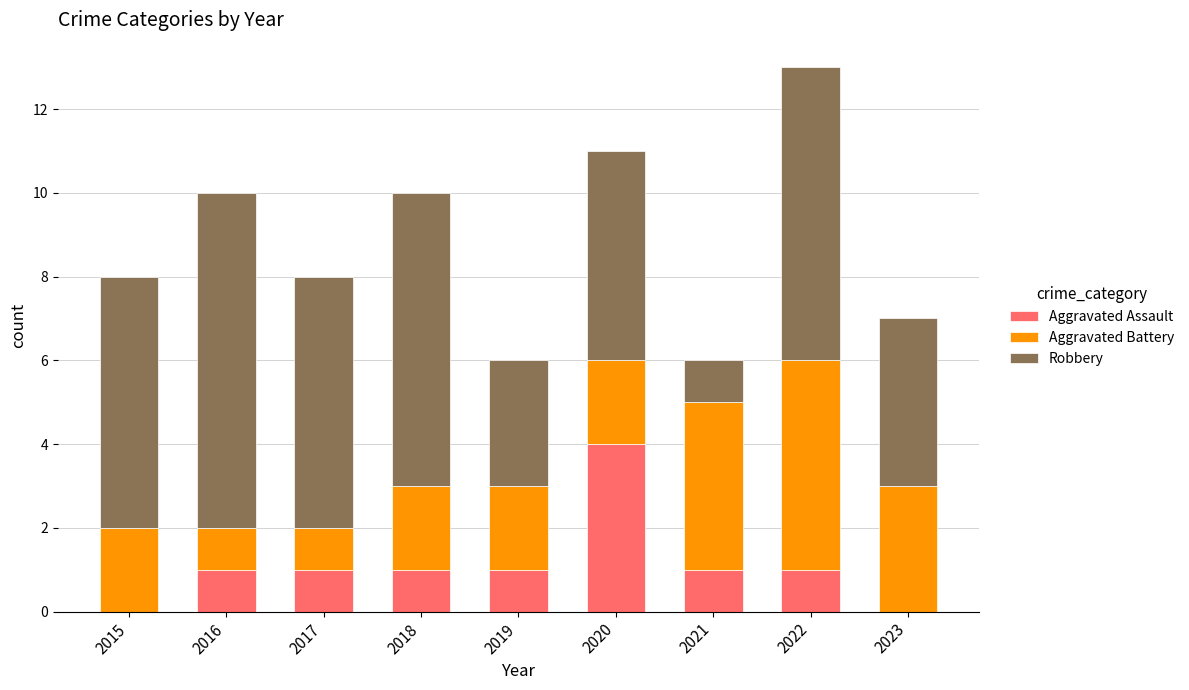

Reading right to left, transcribe the values for Aggravated Assault.

2023=0	2022=1	2021=1	2020=4	2019=1	2018=1	2017=1	2016=1	2015=0